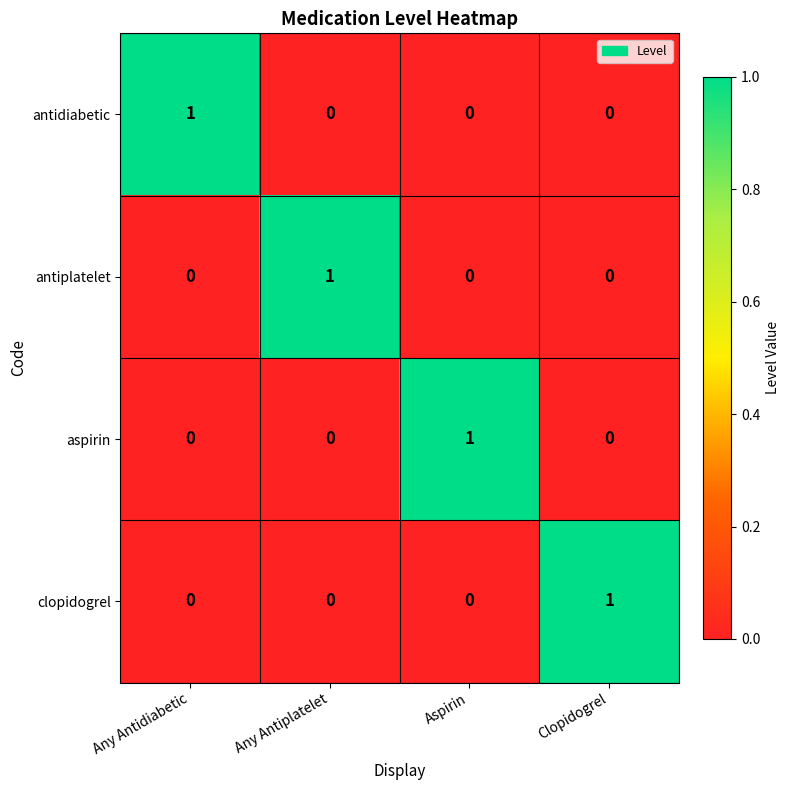

Which category has the highest value in the antidiabetic series?

Any Antidiabetic